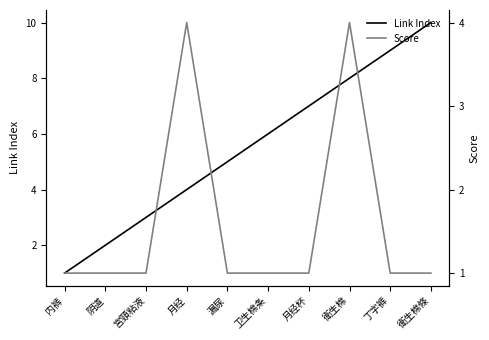

Is the value of Score at 卫生棉条 greater than the value of Link Index at 阴道?

No